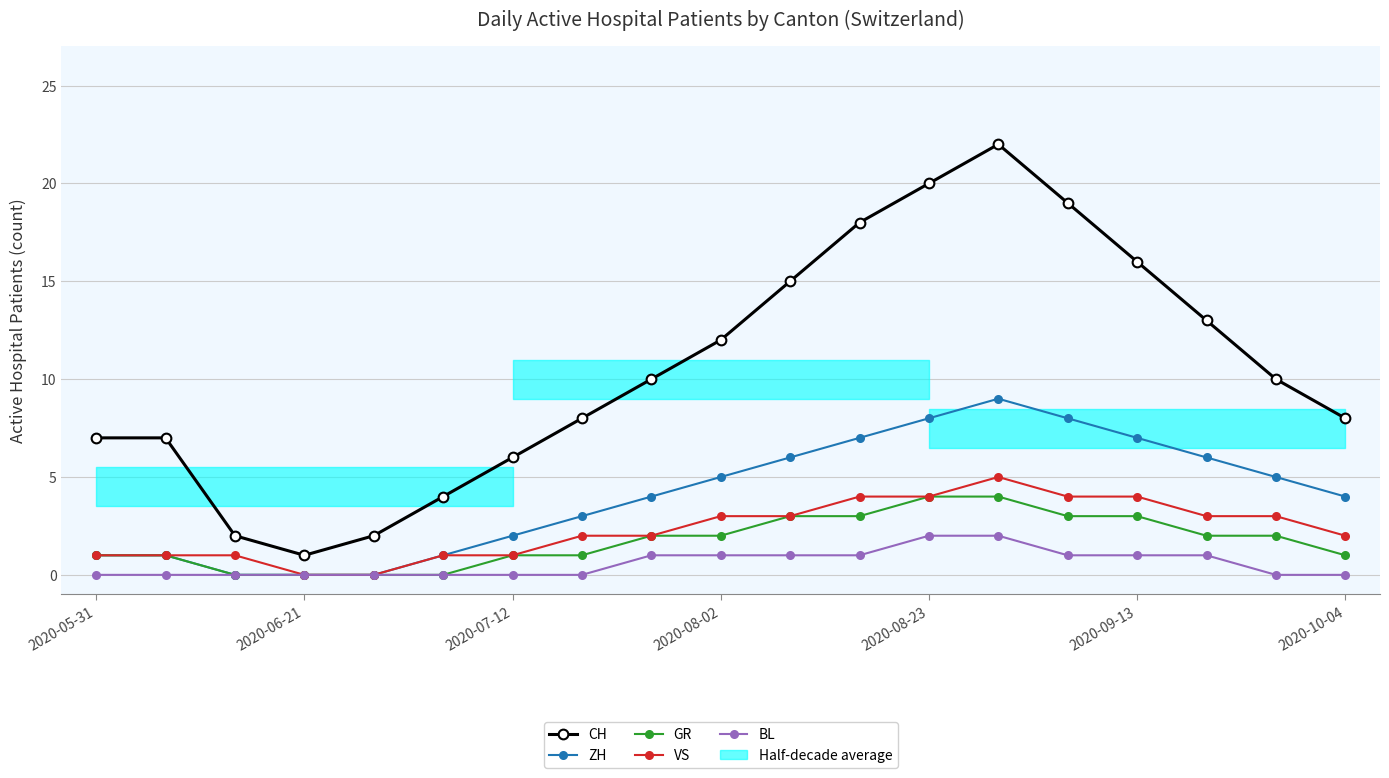

Which series has the largest total across all categories?

CH